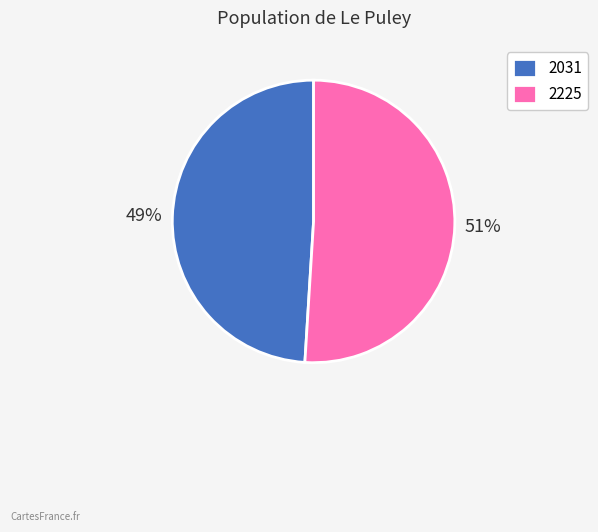

To the nearest percent, what is the combined percentage of 2225 and 2031?

100%